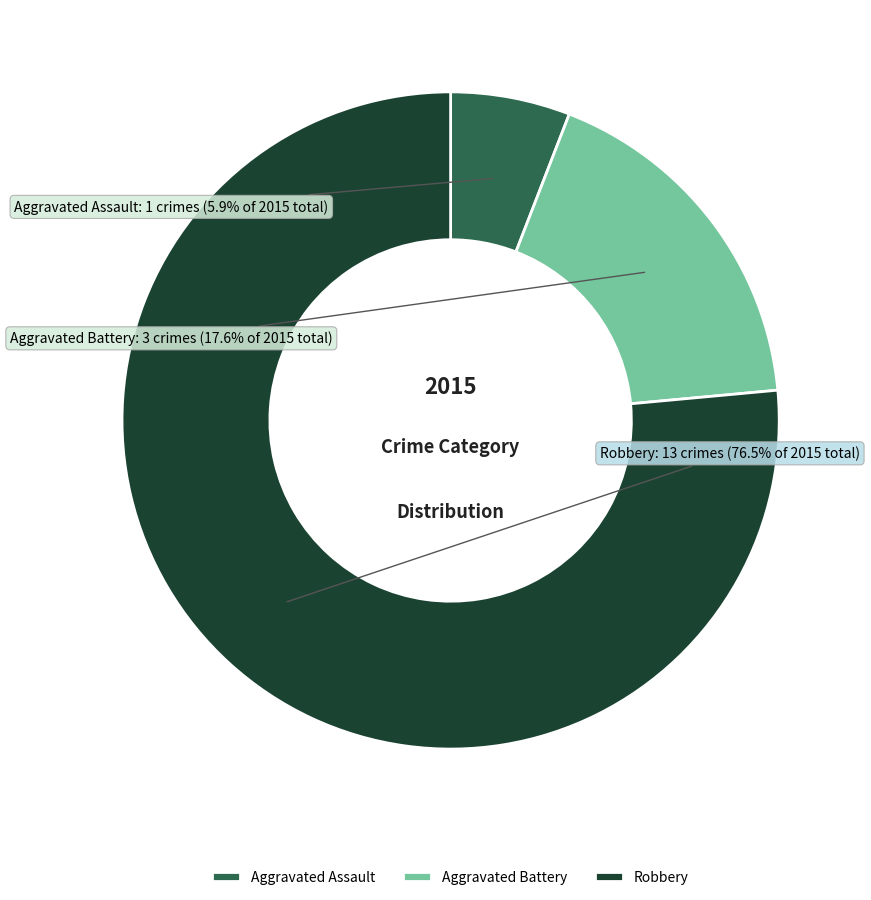

Count the number of slices in the pie.

3